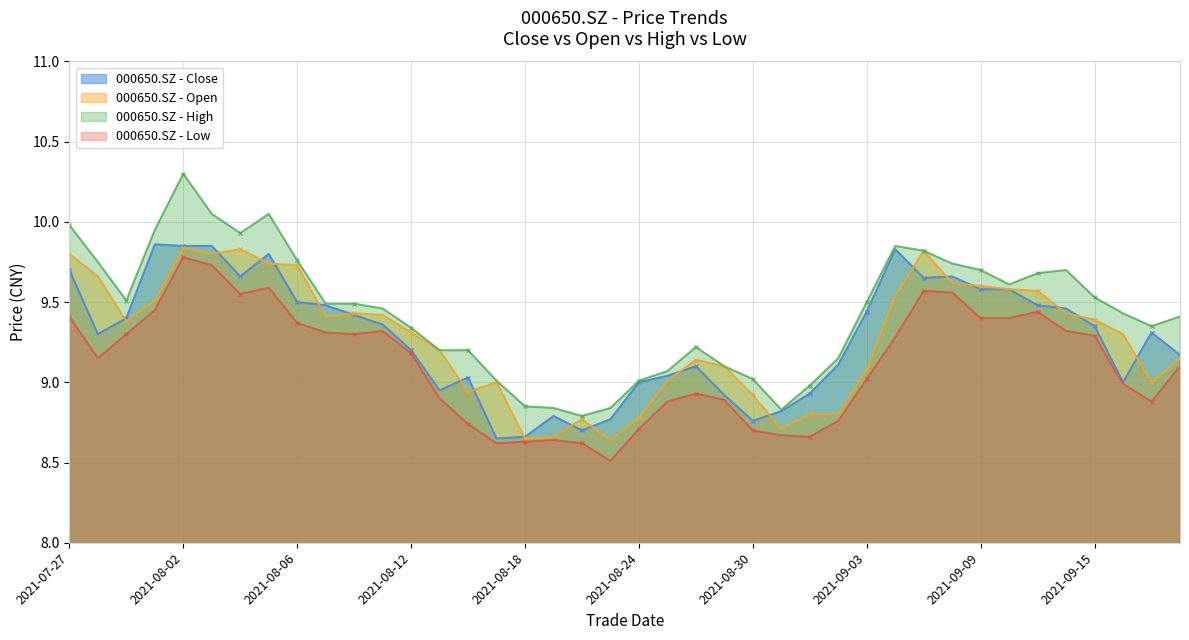

True or false: open and low intersect in this chart.

False